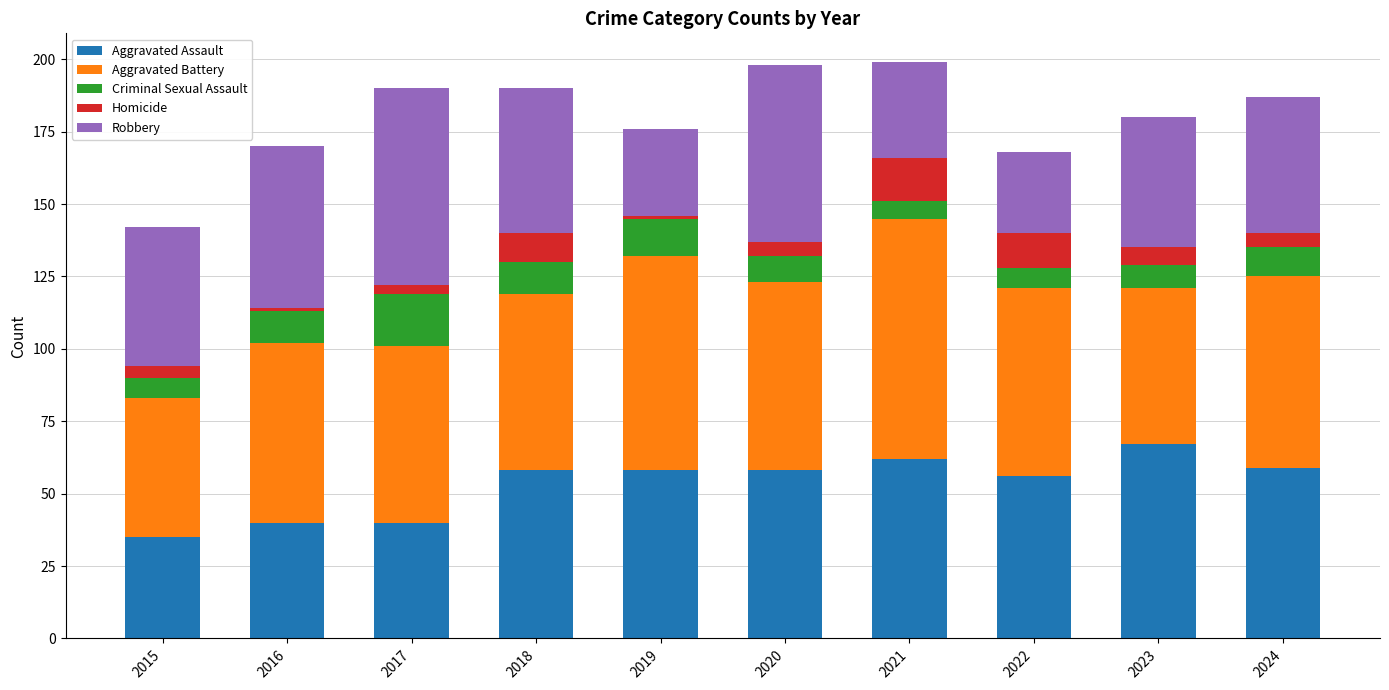

What is the total value across all series at 2020?

198